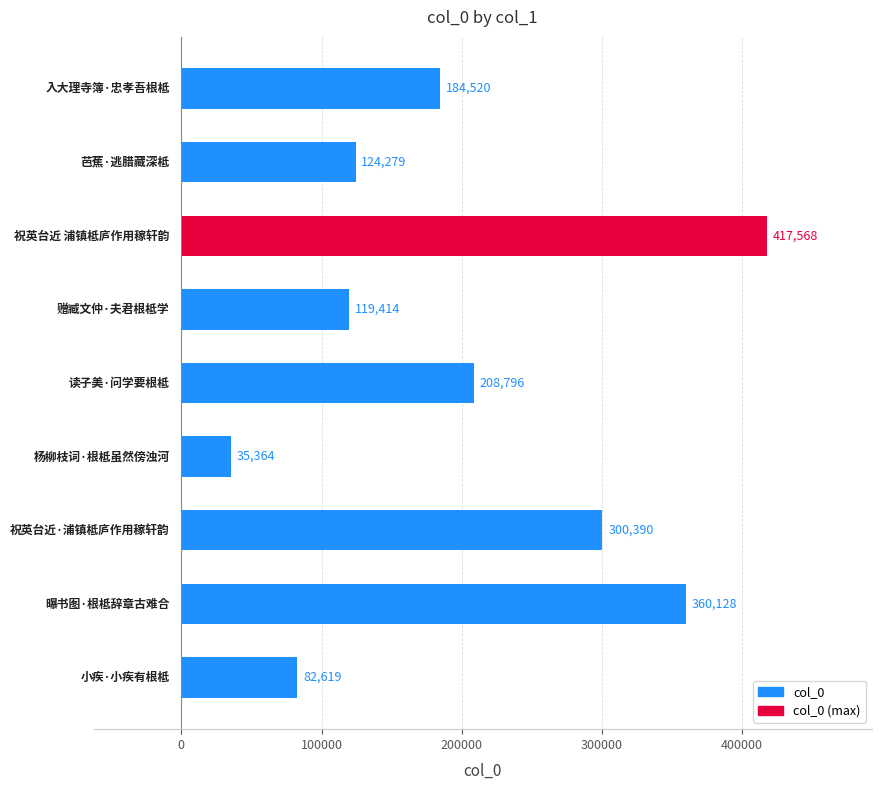

What is the average value?

203675